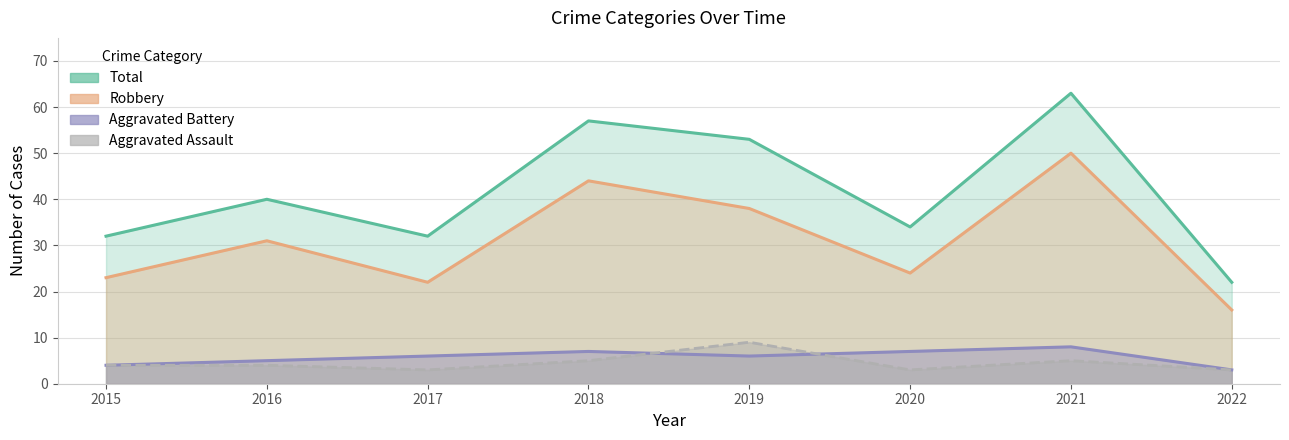

The Robbery series shows 16 at 2022. True or false?

True